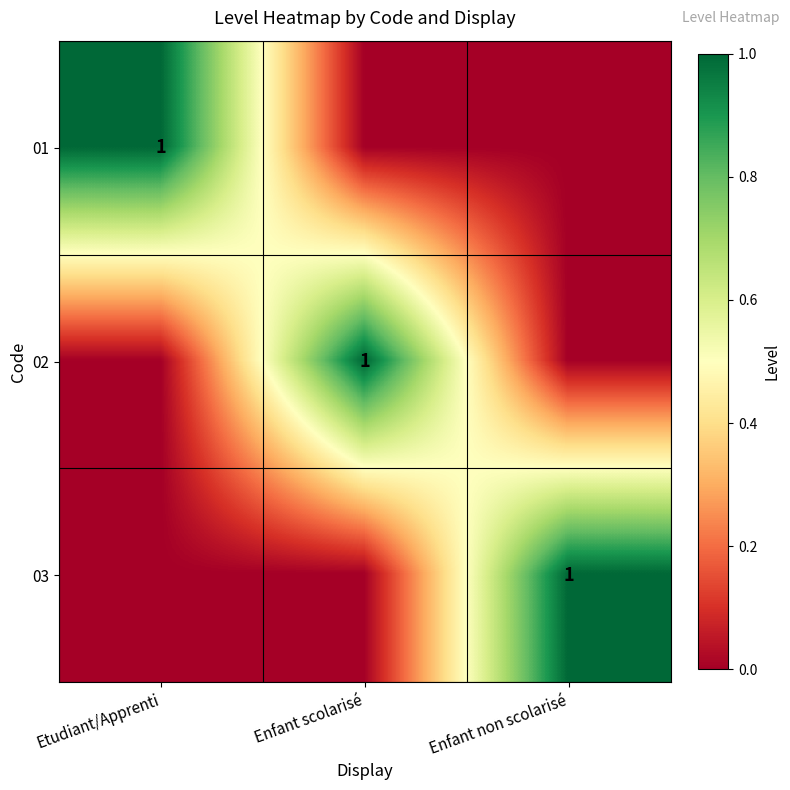

Is it true that 03 equals 2 at Enfant non scolarisé?

False